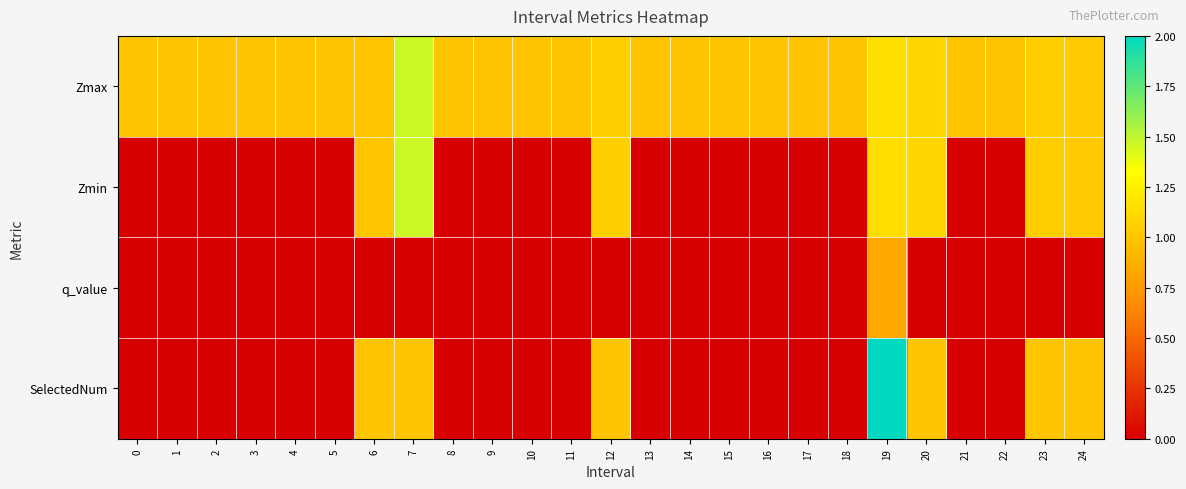

At how many categories does at least one series exceed 0?

25